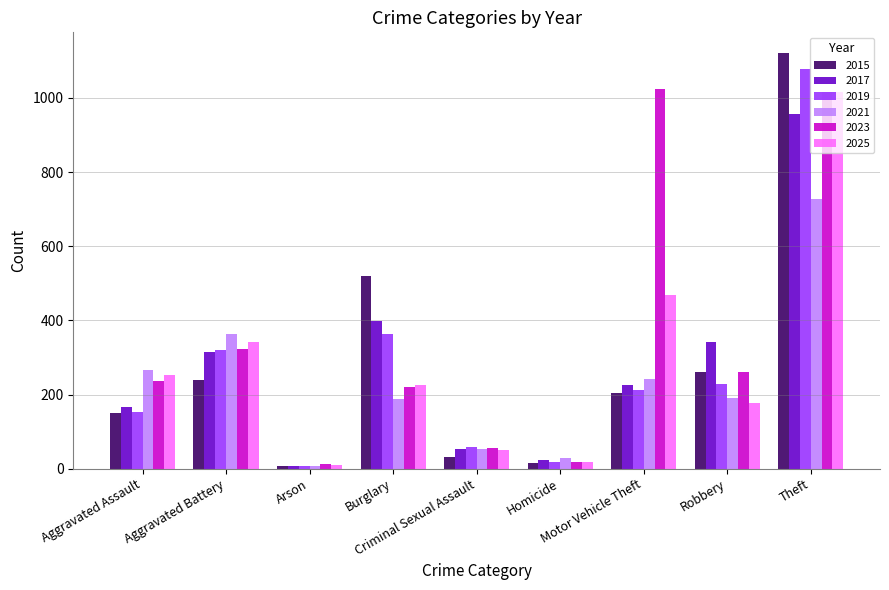

Which series has the widest spread of values?

2015